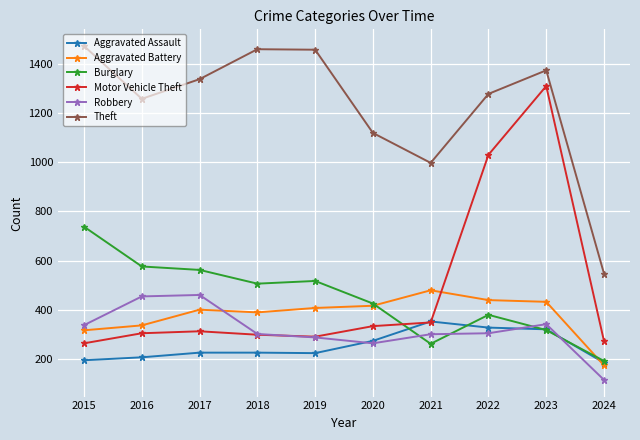

Which series has the largest total across all categories?

Theft